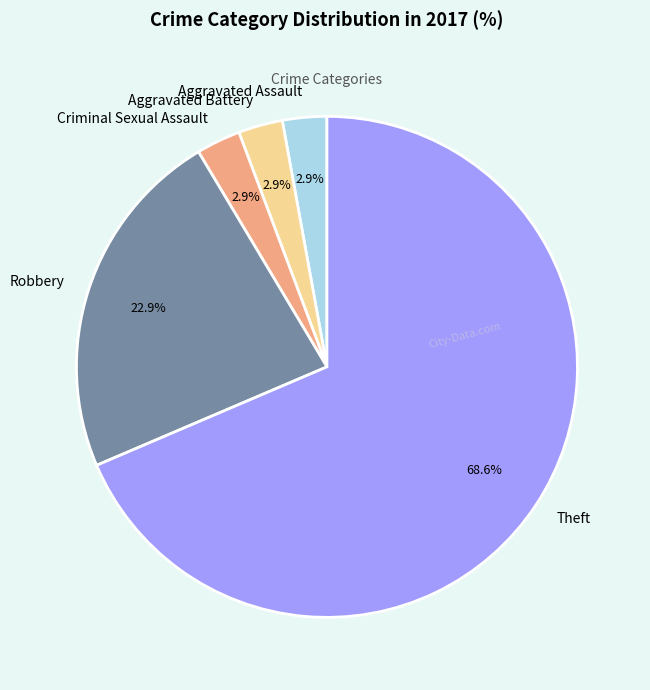

Which slice is the largest?

Theft